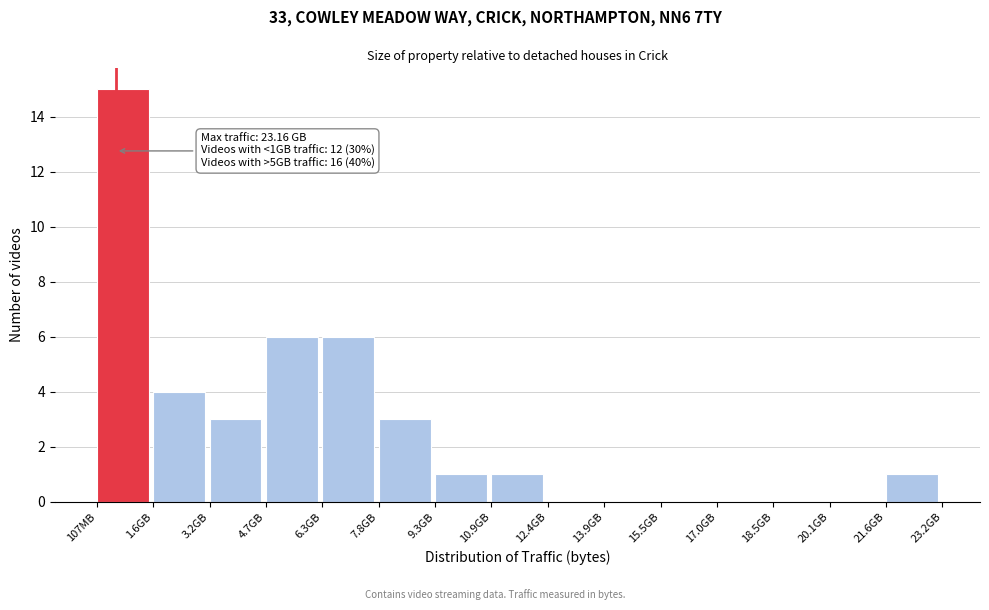

Reading left to right, transcribe all the data shown in this chart.

107MB=15	1.6GB=4	3.2GB=3	4.7GB=6	6.3GB=6	7.8GB=3	9.3GB=1	10.9GB=1	12.4GB=0	13.9GB=0	15.5GB=0	17.0GB=0	18.5GB=0	20.1GB=0	21.6GB=1